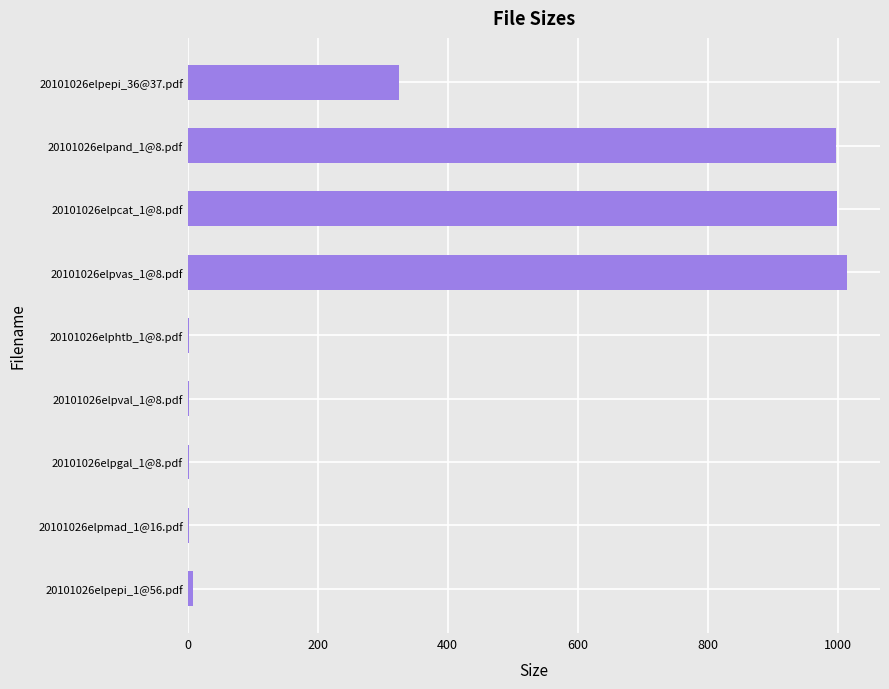

Between 20101026elpvas_1@8.pdf and 20101026elpepi_36@37.pdf, which is larger?

20101026elpvas_1@8.pdf